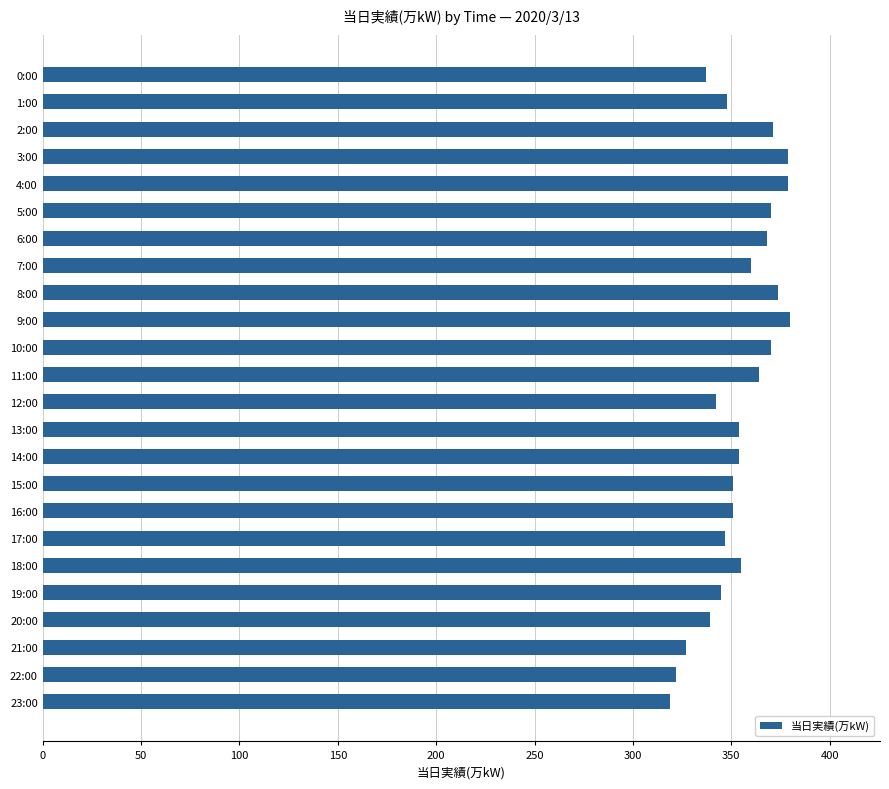

Count the number of categories in the chart.

24